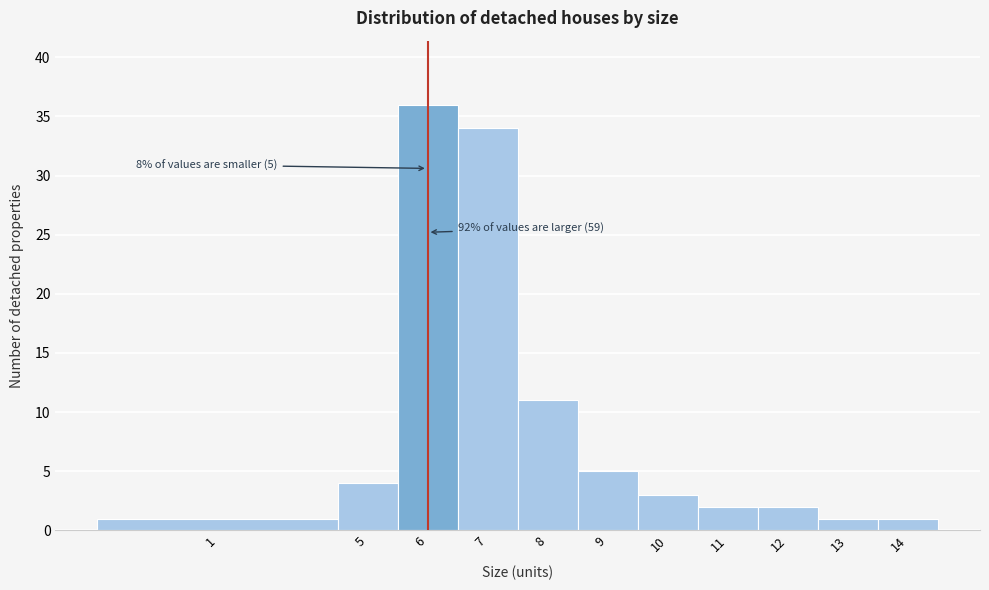

Reading right to left, extract all data points from this chart.

1	1	2	2	3	5	11	34	36	4	1